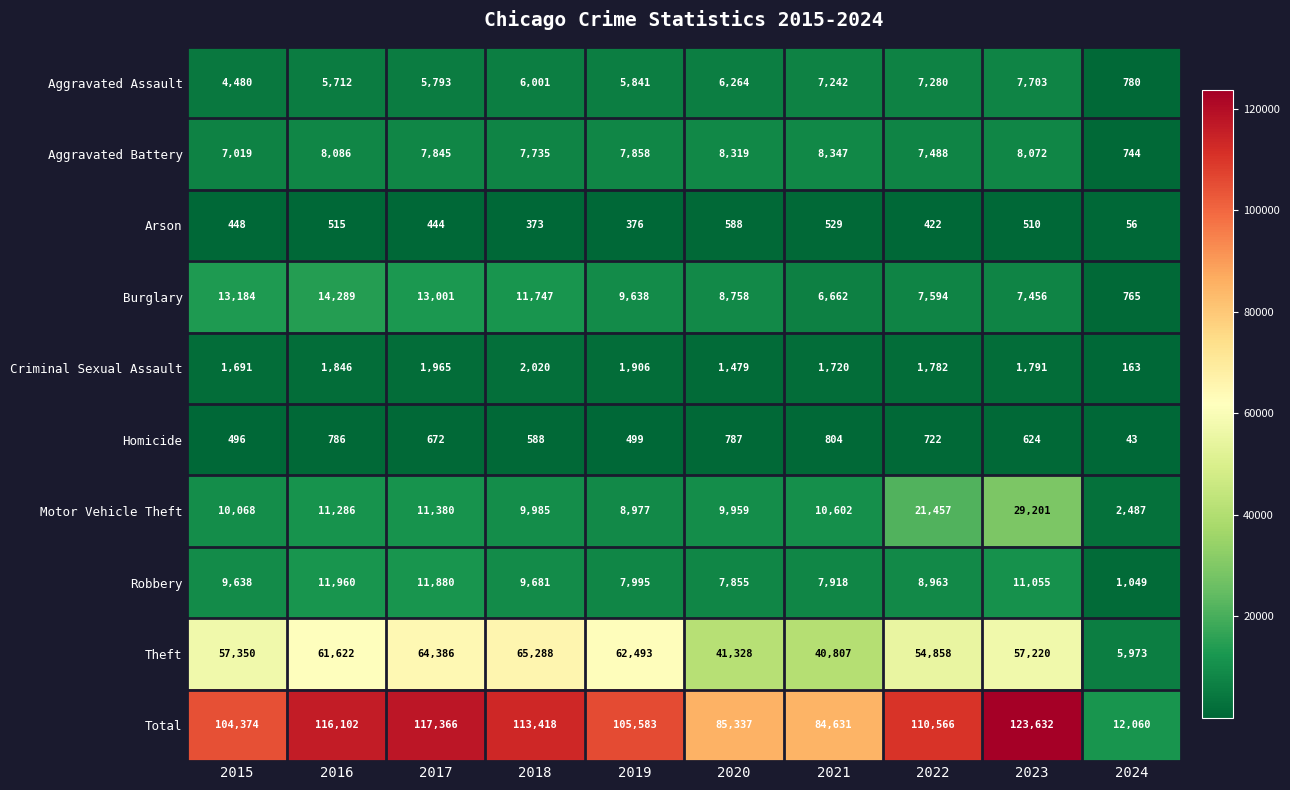

What is the greatest value displayed?

123632